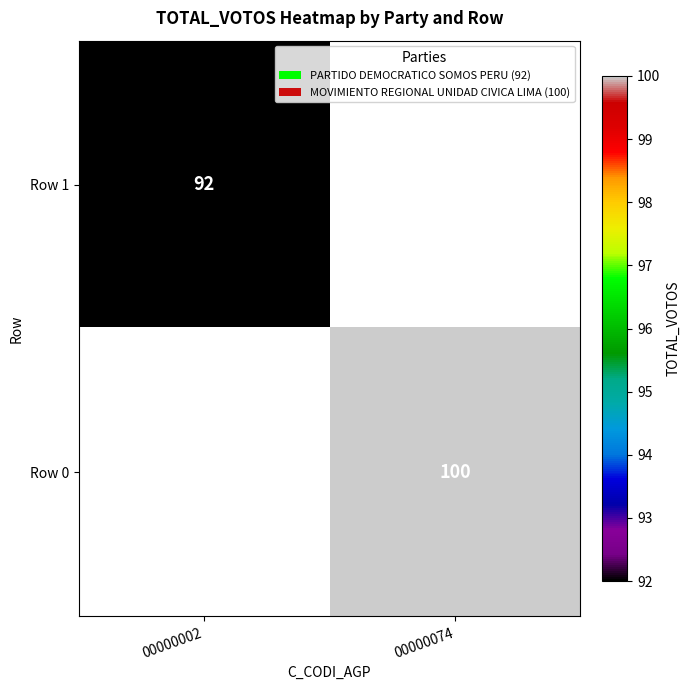

The value of Row 1 at 00000002 is 92. True or false?

True